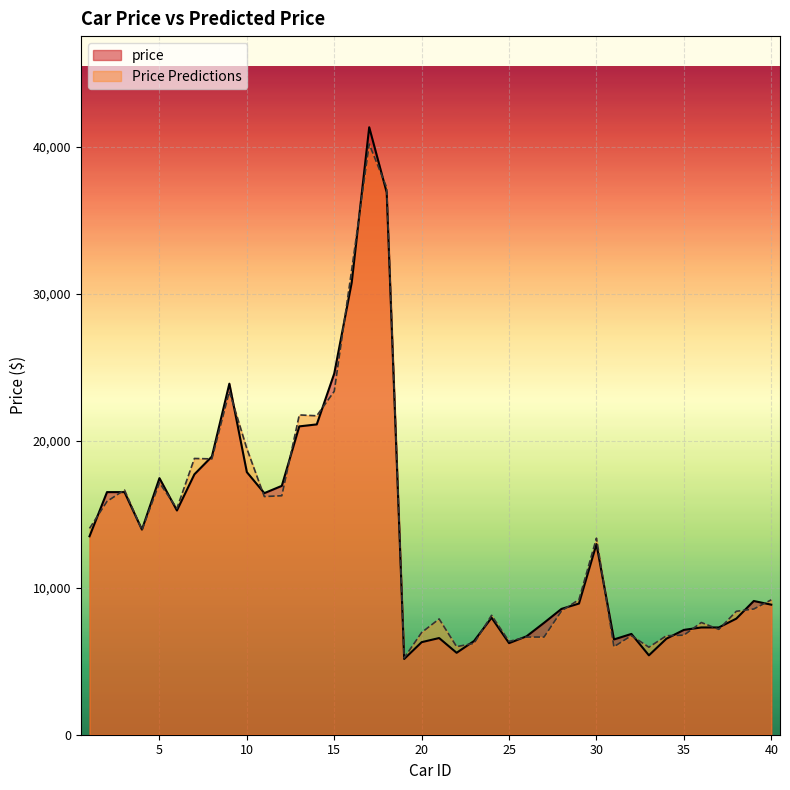

Is the value of price at 8 greater than the value of Price Predictions at 17?

No